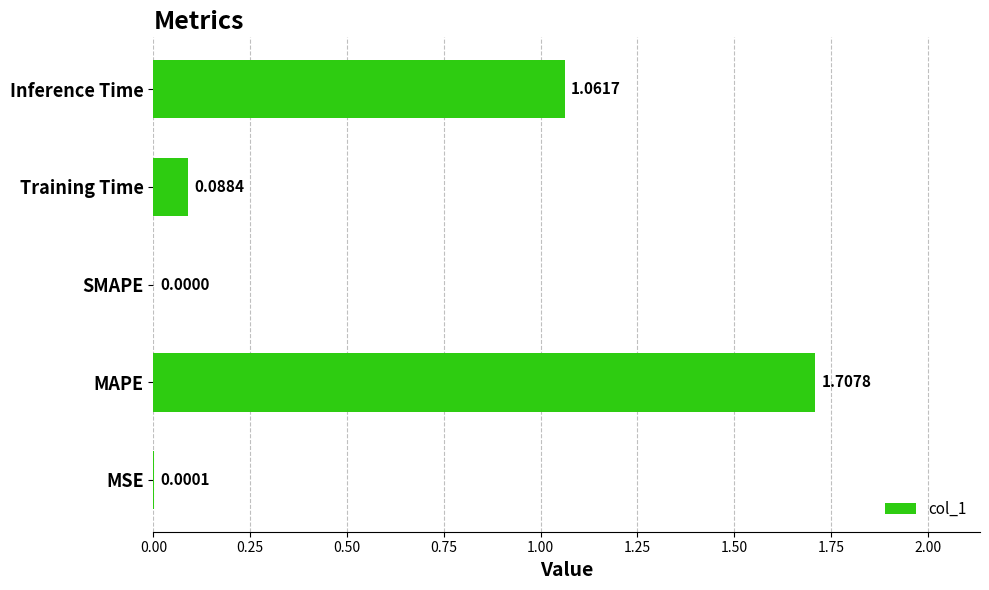

Which label corresponds to the largest value in the chart?

MAPE